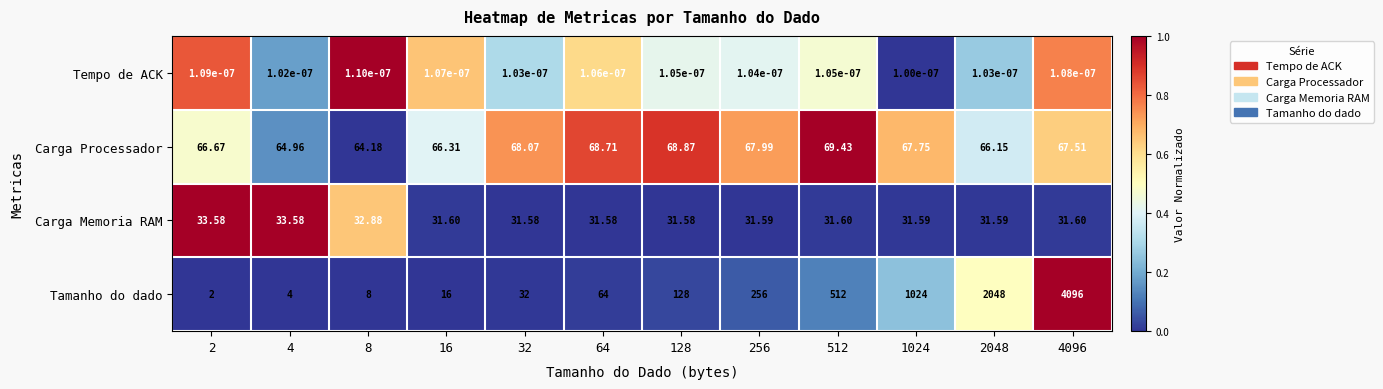

Which series has the largest total across all categories?

Tamanho do dado